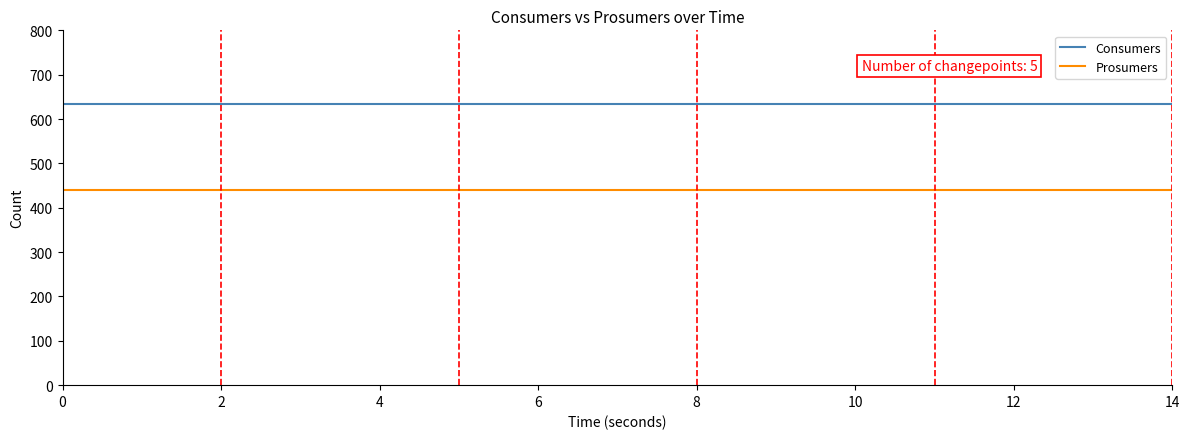

True or false: Consumers and Prosumers intersect in this chart.

False